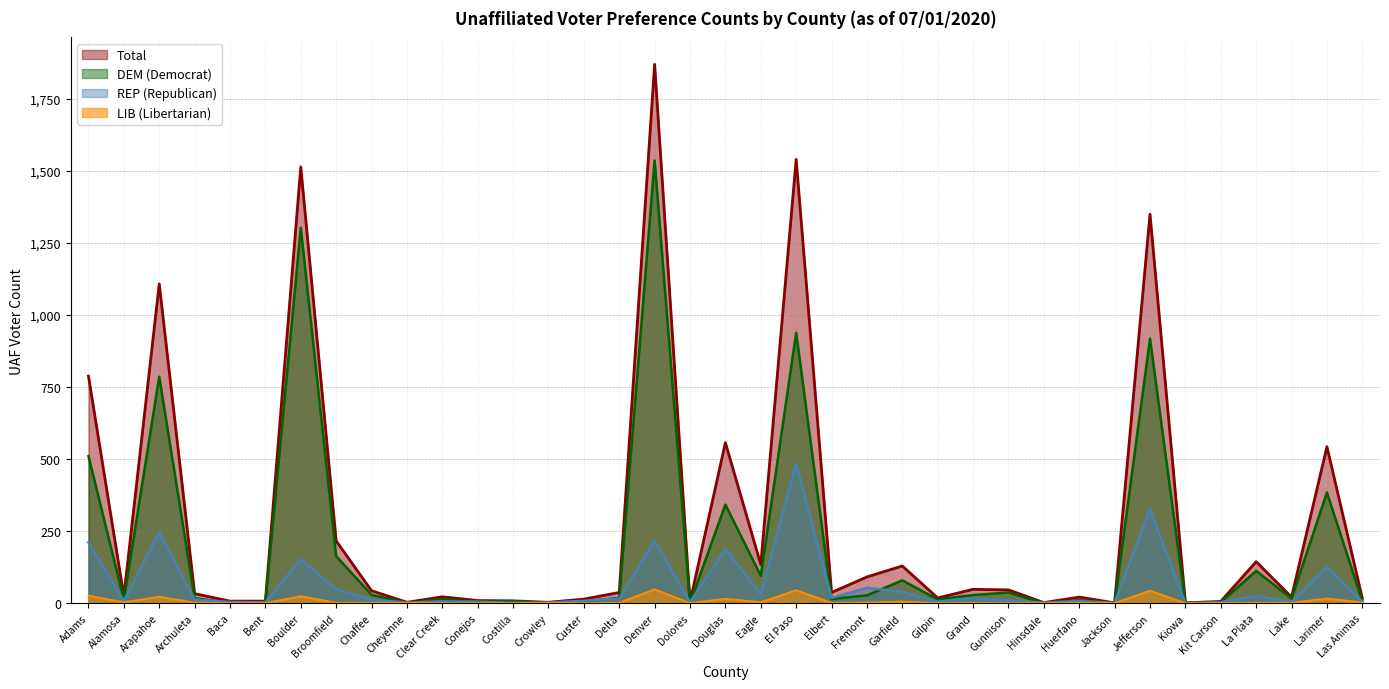

How many data points does each series have?

37